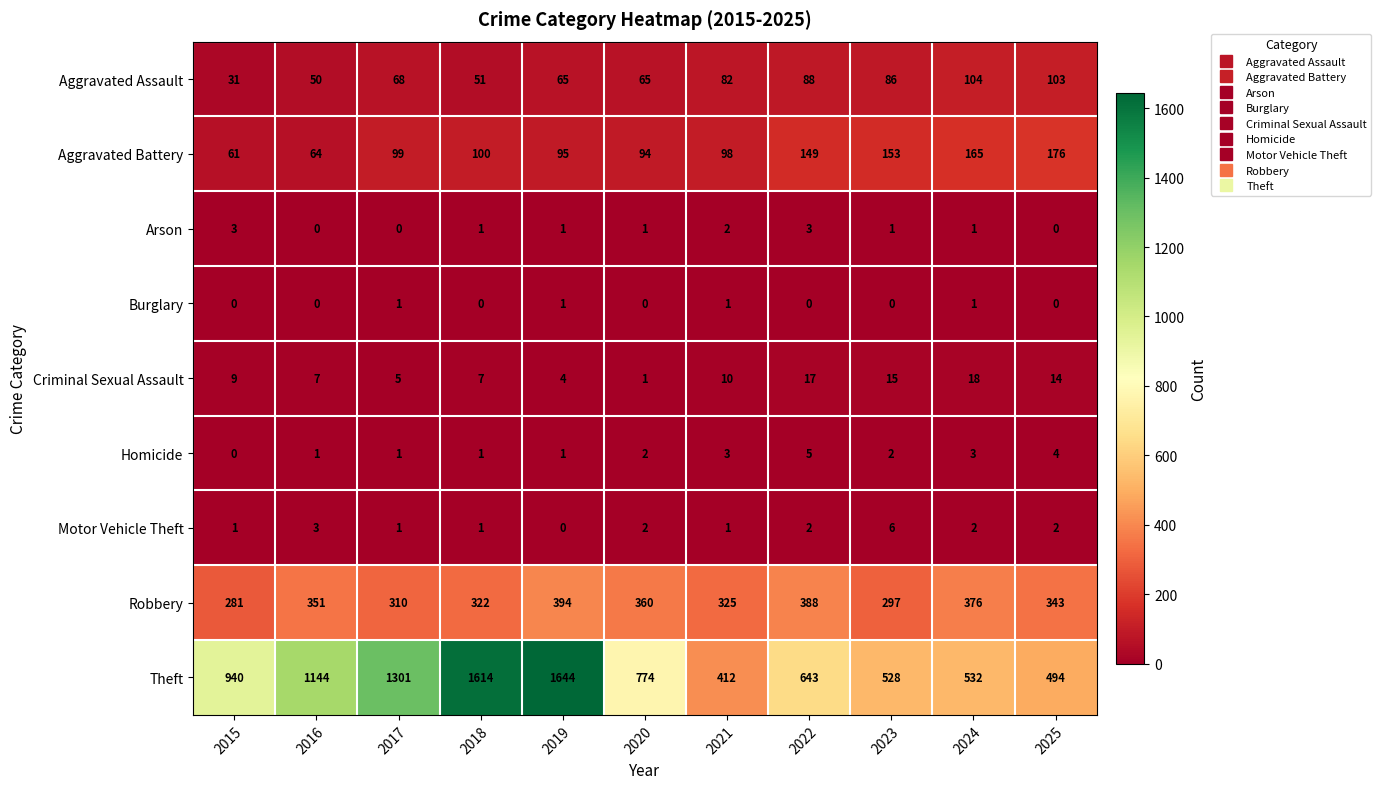

How many values in the Motor Vehicle Theft series are below 2?

5